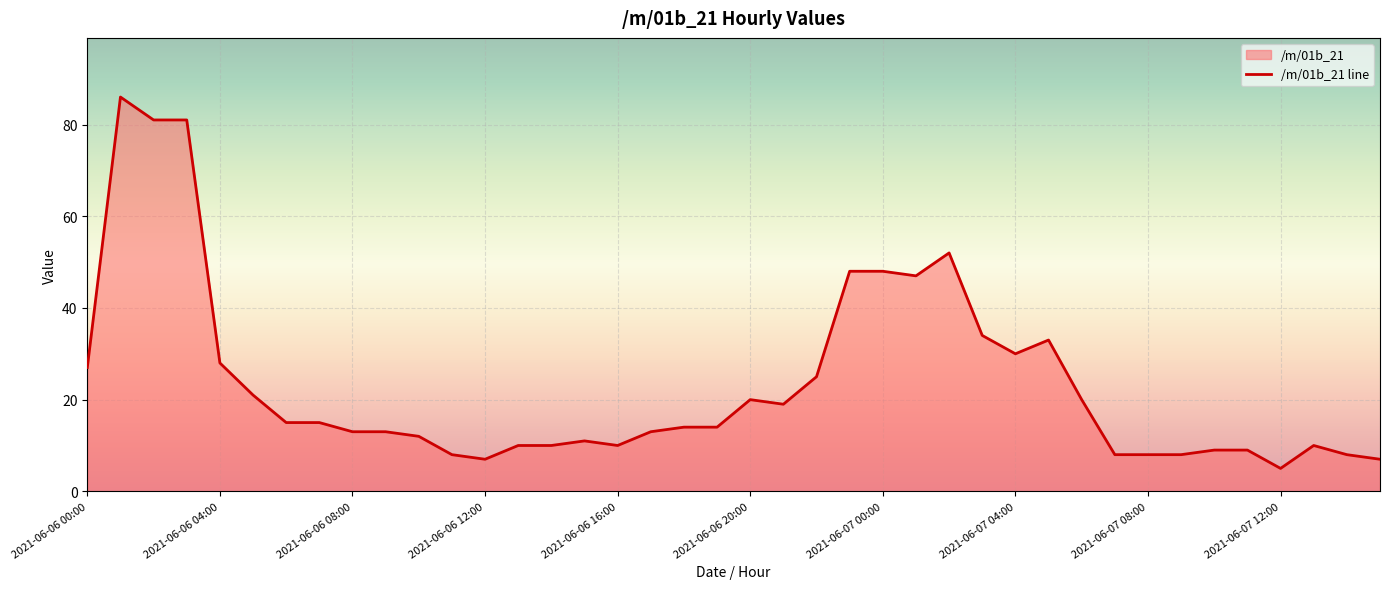

What is the approximate value at 22, to the nearest 10?

20